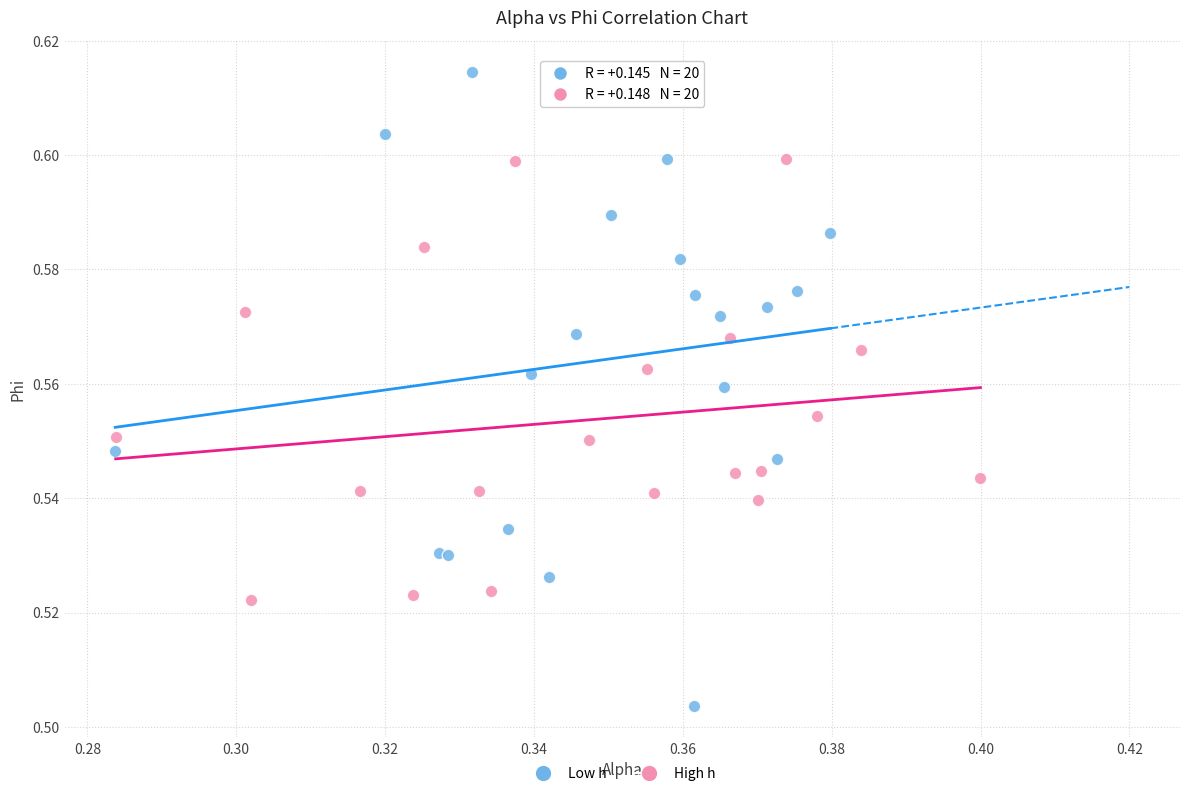

Which series contains the highest Y value?

Low h